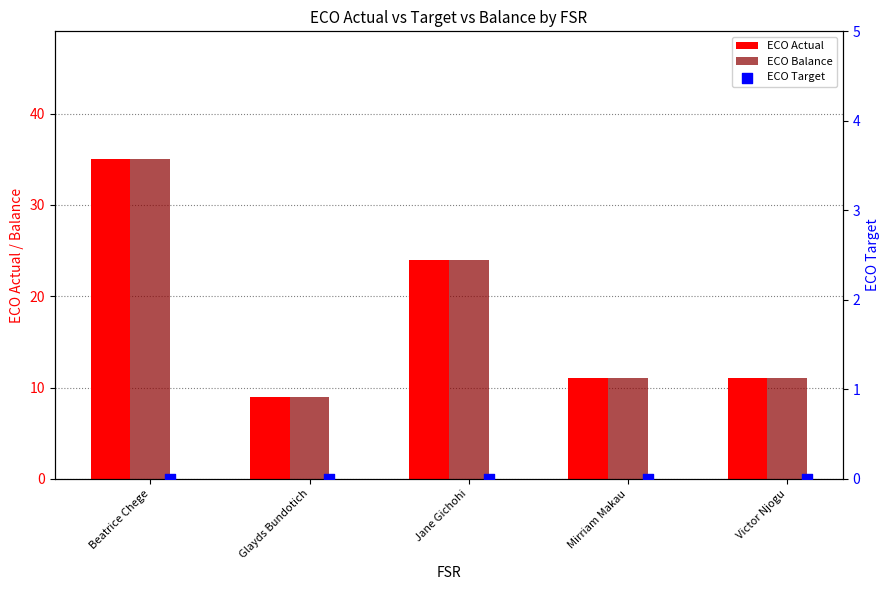

Which series contains the highest Y value?

ECO Actual